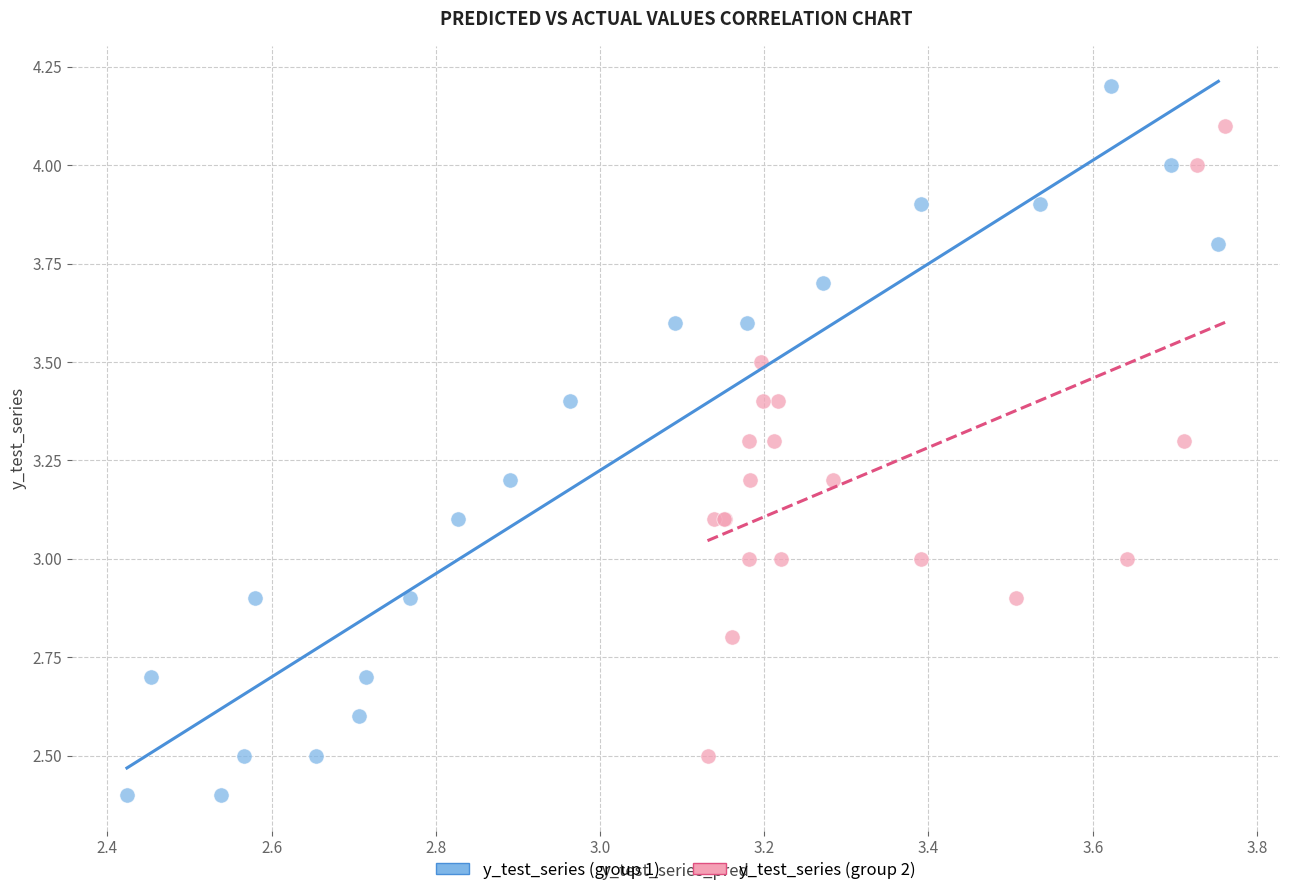

Which series contains the lowest Y value?

y_test_series (group 1)